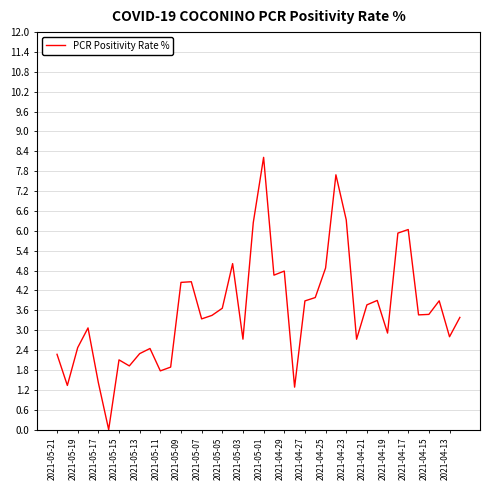

What is the sum of all values?

144.4